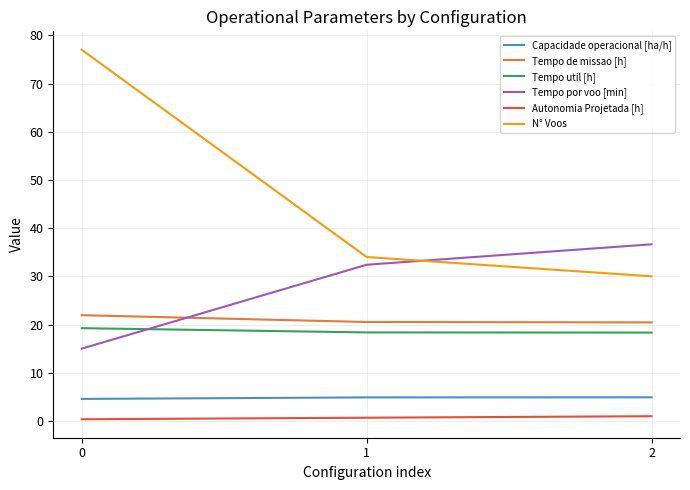

Read the Tempo por voo [min] value at 0.

15.0